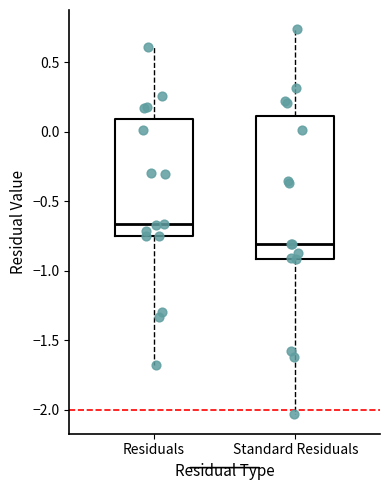

Reading left to right, transcribe this box plot: for each box, give where its median line is, the range the box spans, and where its two whiskers end, as read against the y-axis. The values are not printed on the chart, so give them approximately, as read against the axis.

Residuals: median -0.65, box -0.75 to 0.10, whiskers -1.70 to 0.60
Standard Residuals: median -0.80, box -0.90 to 0.10, whiskers -2.05 to 0.75